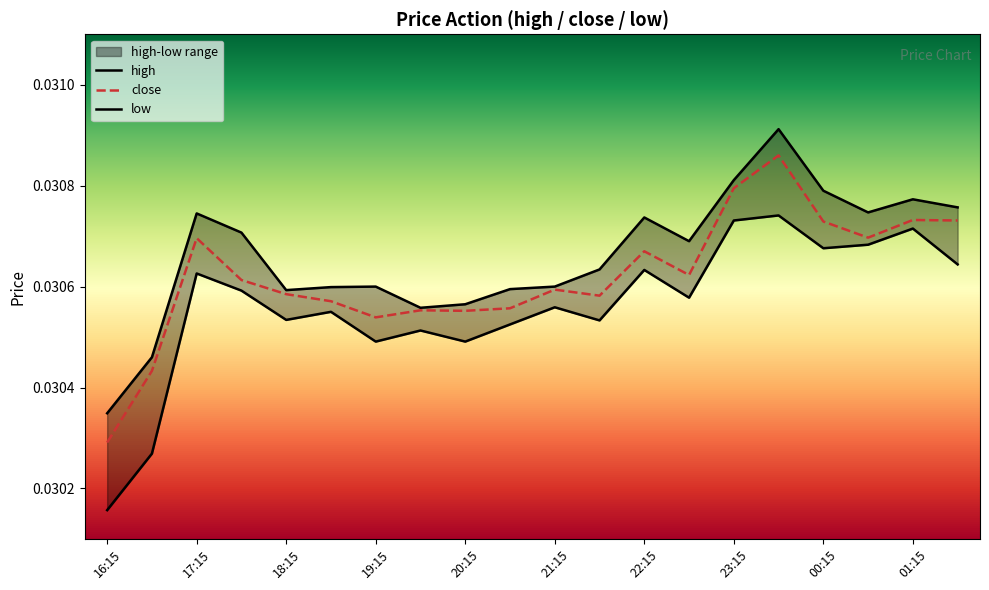

List the series in order of their peak value, lowest first.

low, close, high